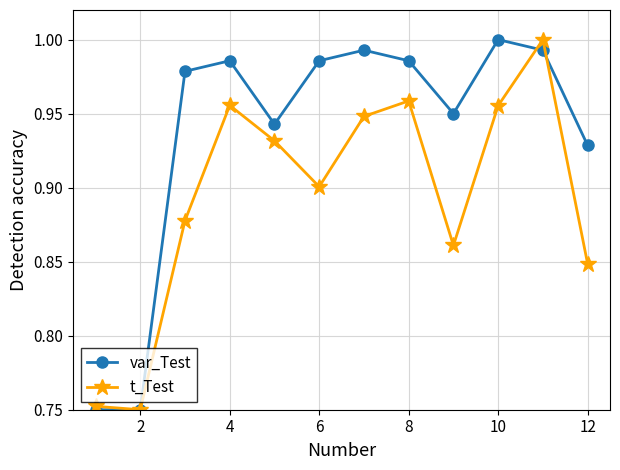

True or false: t_Test and var_Test cross at least once.

True